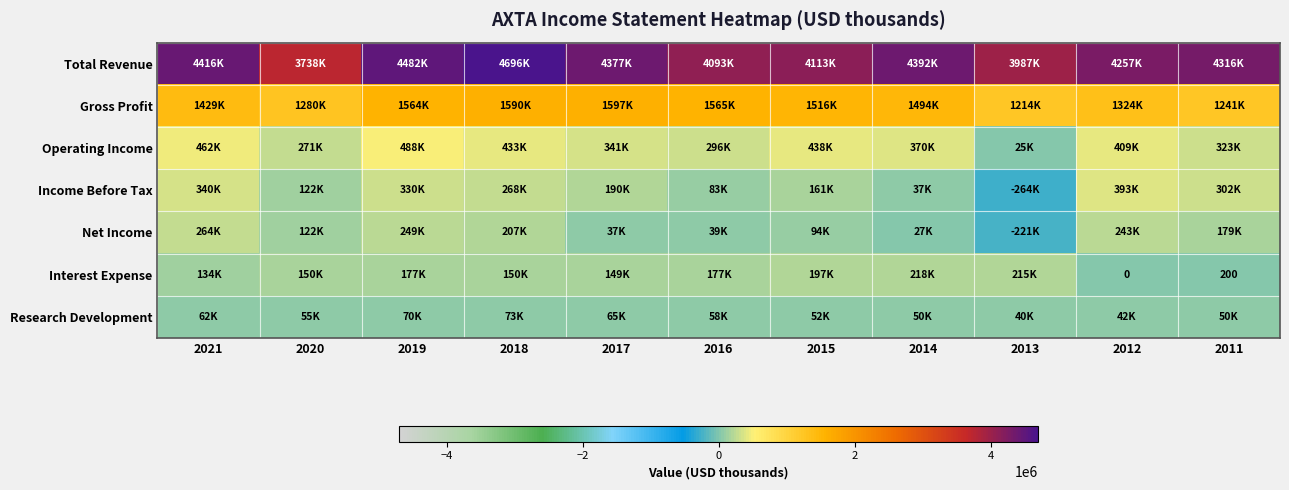

True or false: Operating Income has a value of 501298 at 2016.

False